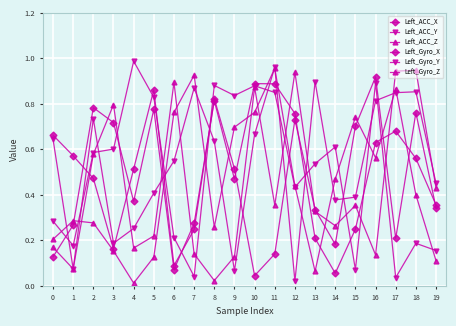

How many series are shown in this chart?

6